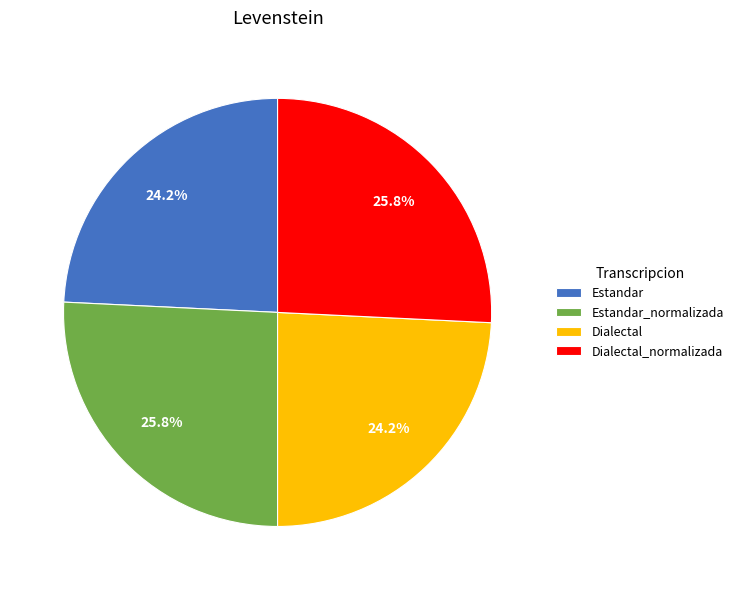

What portion of the pie excludes Estandar?

75.8%